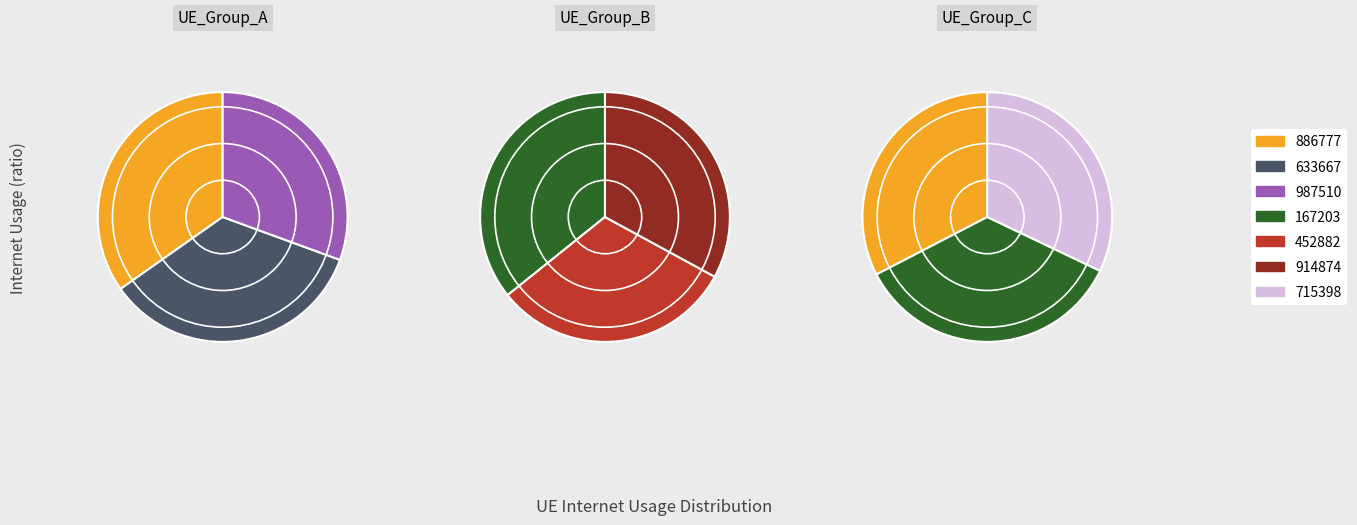

To the nearest percent, what is the difference between the 167203 and 715398 slice percentages?

1%